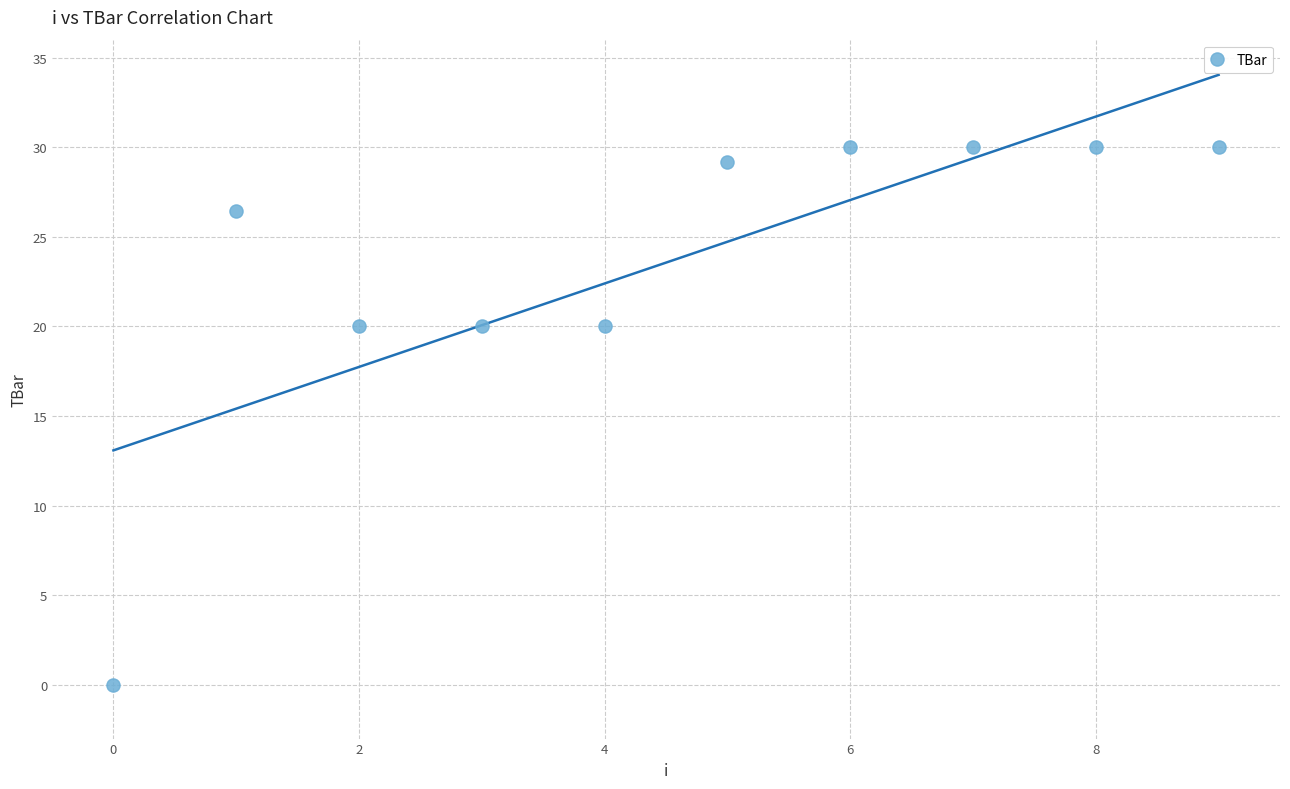

What is the range of Y values (max minus min)?

30.0